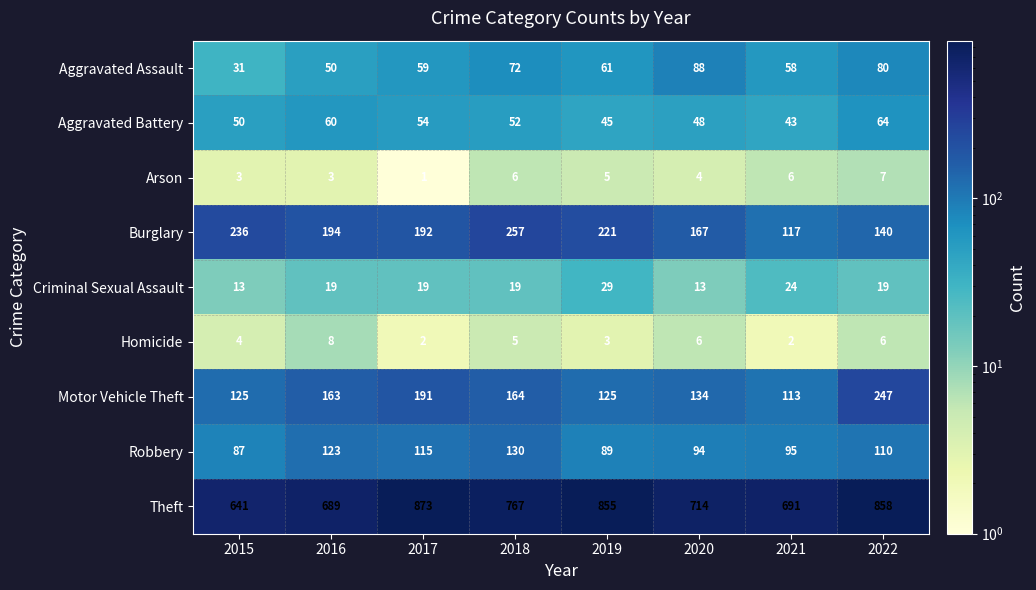

Where does the Burglary series first go above 194?

2015